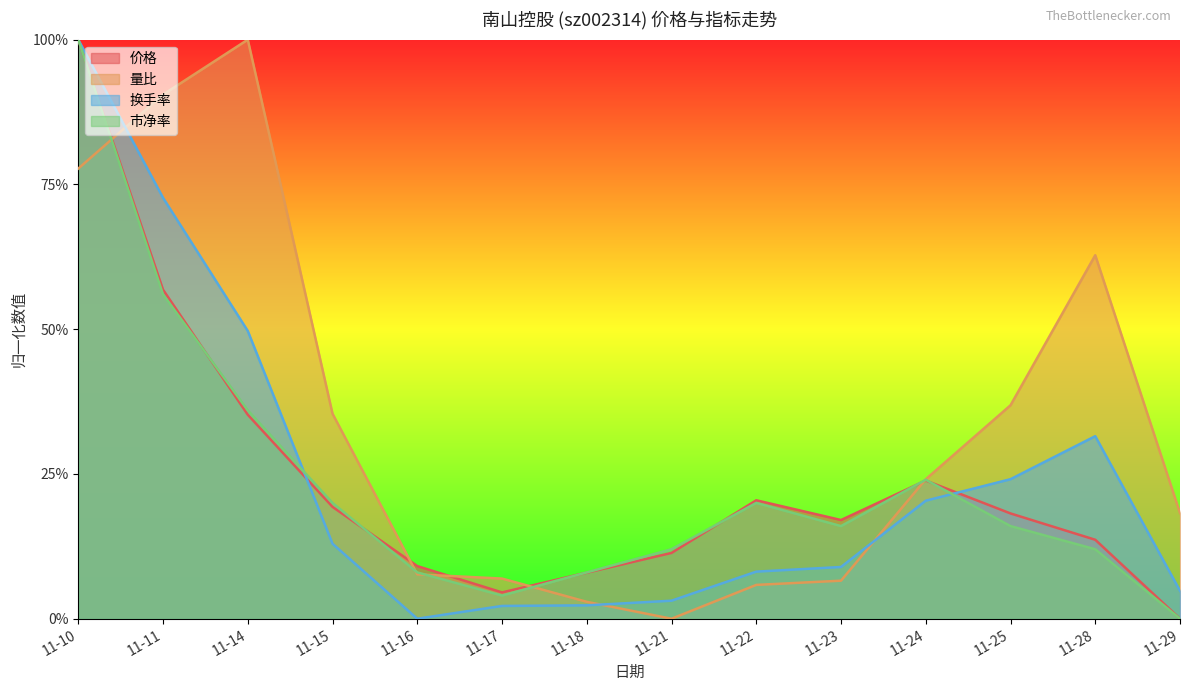

Which series has the widest spread of values?

价格